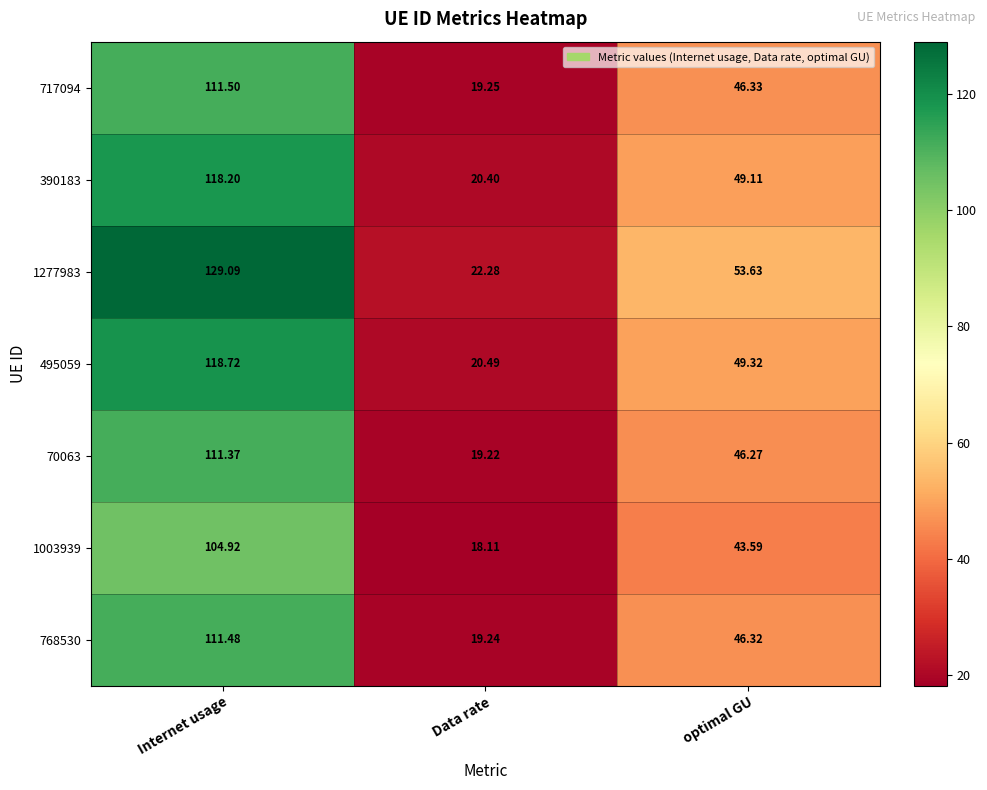

At which label is 717094 closest to 65?

optimal GU